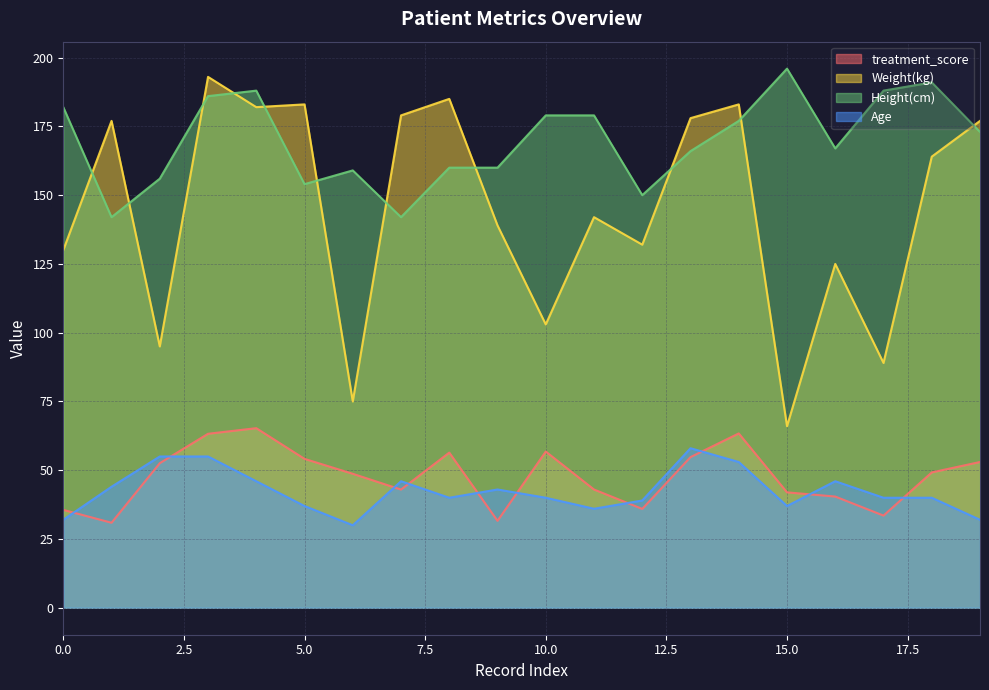

Between 5 and 17, which series saw the biggest shift?

Weight(kg)